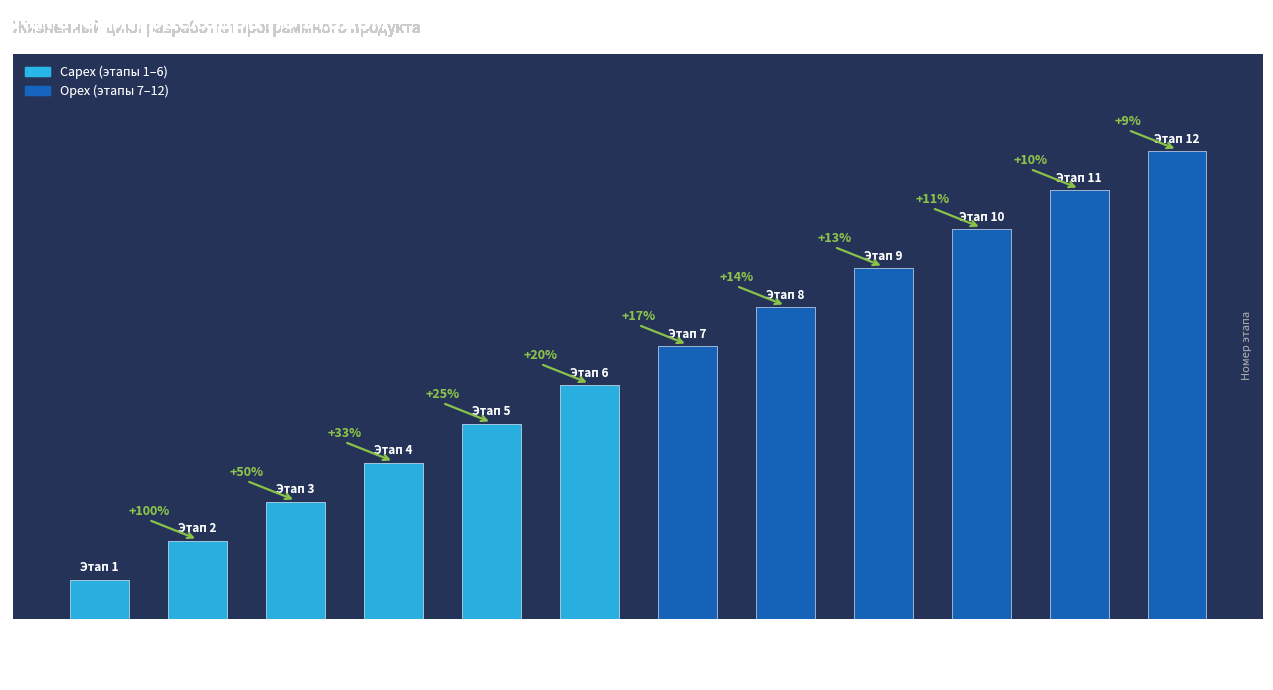

Reading left to right, extract all data points from this chart.

Формализация=1	Проектирование=2	Планирование=3	Кодирование=4	Сборка=5	Испытания=6	Выпуск=7	Поставка=8	Мониторинг=9	Эксплуатация=10	Обучение=11	Отзывы=12